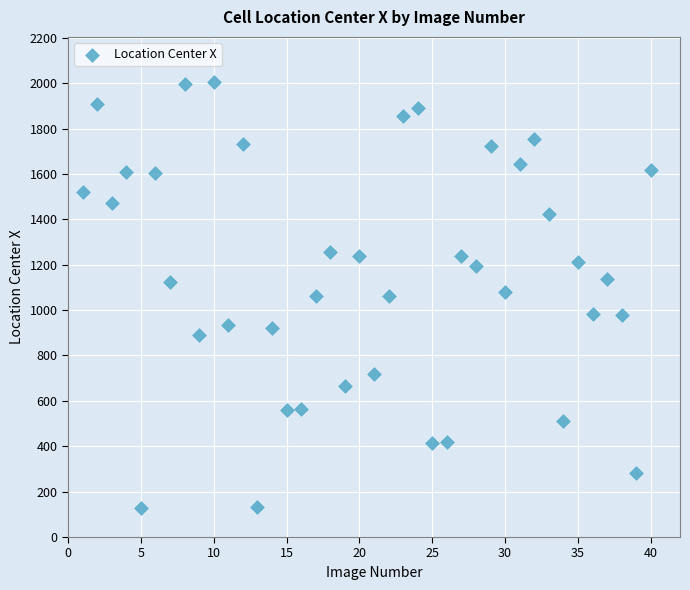

What is the range of Y values (max minus min)?

1875.3